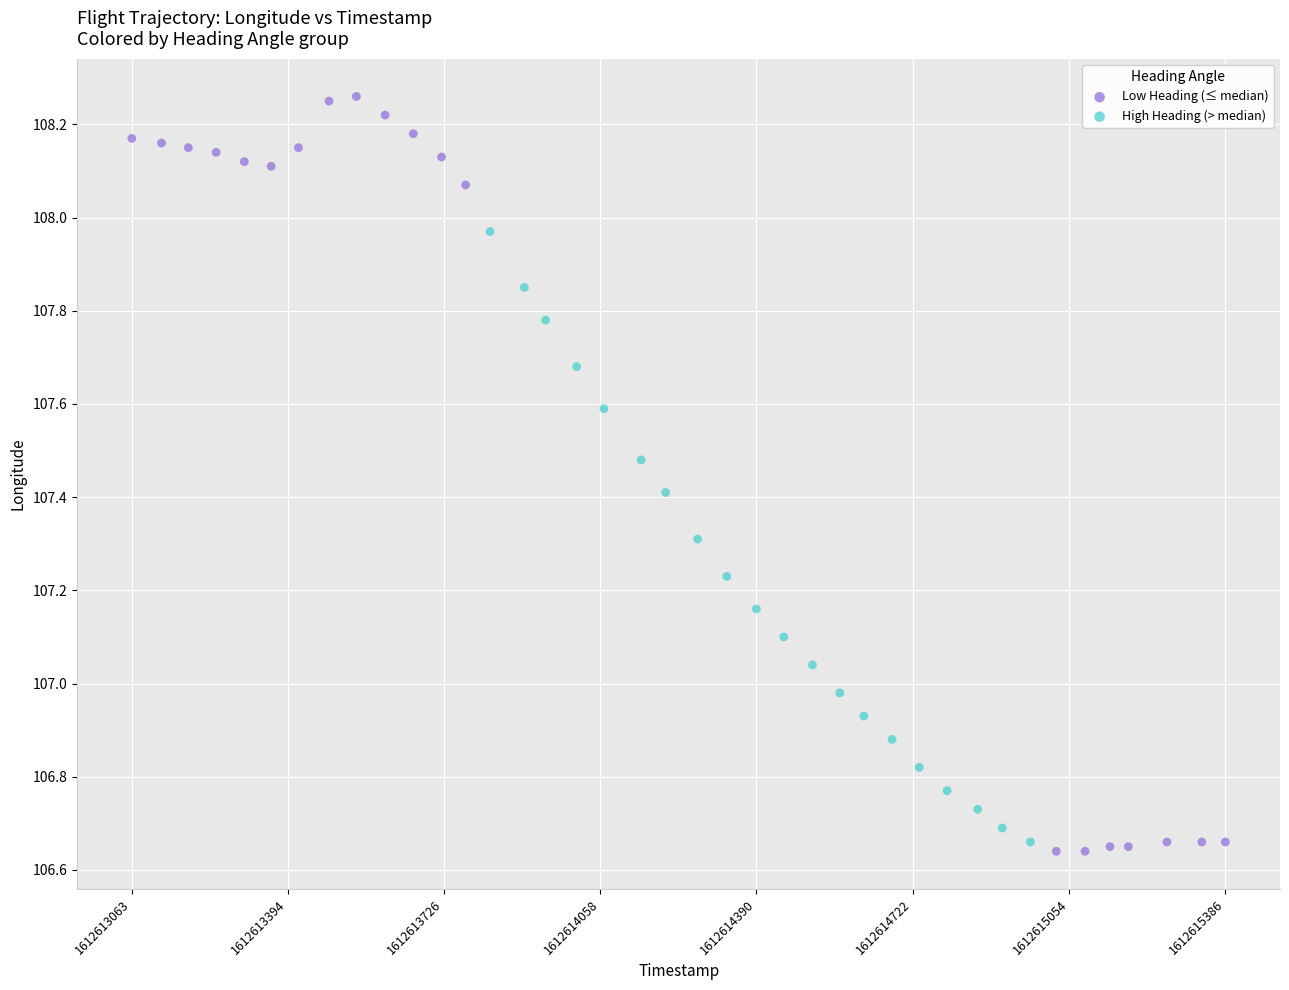

Which series has the widest spread of Y values?

Low Heading (≤ median)